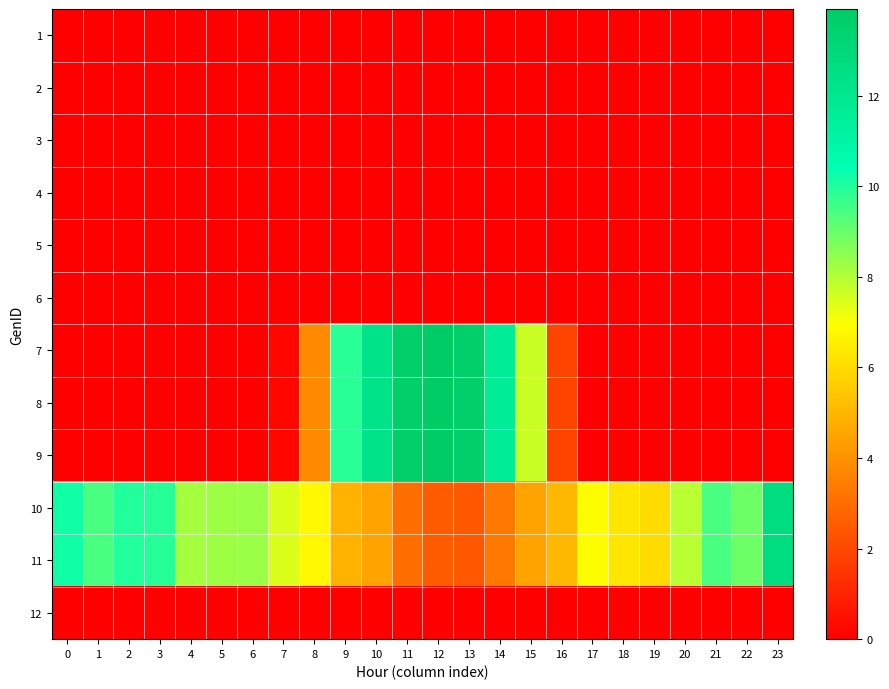

Reading right to left, list all the values displayed in this chart.

row_0: 23=0.0	22=0.0	21=0.0	20=0.0	19=0.0	18=0.0	17=0.0	16=0.0	15=0.0	14=0.0	13=0.0	12=0.0	11=0.0	10=0.0	9=0.0	8=0.0	7=0.0	6=0.0	5=0.0	4=0.0	3=0.0	2=0.0	1=0.0	0=0.0
row_1: 23=0.0	22=0.0	21=0.0	20=0.0	19=0.0	18=0.0	17=0.0	16=0.0	15=0.0	14=0.0	13=0.0	12=0.0	11=0.0	10=0.0	9=0.0	8=0.0	7=0.0	6=0.0	5=0.0	4=0.0	3=0.0	2=0.0	1=0.0	0=0.0
row_2: 23=0.0	22=0.0	21=0.0	20=0.0	19=0.0	18=0.0	17=0.0	16=0.0	15=0.0	14=0.0	13=0.0	12=0.0	11=0.0	10=0.0	9=0.0	8=0.0	7=0.0	6=0.0	5=0.0	4=0.0	3=0.0	2=0.0	1=0.0	0=0.0
row_3: 23=0.0	22=0.0	21=0.0	20=0.0	19=0.0	18=0.0	17=0.0	16=0.0	15=0.0	14=0.0	13=0.0	12=0.0	11=0.0	10=0.0	9=0.0	8=0.0	7=0.0	6=0.0	5=0.0	4=0.0	3=0.0	2=0.0	1=0.0	0=0.0
row_4: 23=0.0	22=0.0	21=0.0	20=0.0	19=0.0	18=0.0	17=0.0	16=0.0	15=0.0	14=0.0	13=0.0	12=0.0	11=0.0	10=0.0	9=0.0	8=0.0	7=0.0	6=0.0	5=0.0	4=0.0	3=0.0	2=0.0	1=0.0	0=0.0
row_5: 23=0.0	22=0.0	21=0.0	20=0.0	19=0.0	18=0.0	17=0.0	16=0.0	15=0.0	14=0.0	13=0.0	12=0.0	11=0.0	10=0.0	9=0.0	8=0.0	7=0.0	6=0.0	5=0.0	4=0.0	3=0.0	2=0.0	1=0.0	0=0.0
row_6: 23=0.0	22=0.0	21=0.0	20=0.0	19=0.0	18=0.0	17=0.0	16=1.9	15=7.7	14=11.7	13=13.7	12=13.9	11=13.7	10=12.3	9=9.9	8=3.8	7=0.2	6=0.0	5=0.0	4=0.0	3=0.0	2=0.0	1=0.0	0=0.0
row_7: 23=0.0	22=0.0	21=0.0	20=0.0	19=0.0	18=0.0	17=0.0	16=1.9	15=7.7	14=11.7	13=13.7	12=13.9	11=13.7	10=12.3	9=9.9	8=3.8	7=0.2	6=0.0	5=0.0	4=0.0	3=0.0	2=0.0	1=0.0	0=0.0
row_8: 23=0.0	22=0.0	21=0.0	20=0.0	19=0.0	18=0.0	17=0.0	16=1.9	15=7.7	14=11.7	13=13.7	12=13.9	11=13.7	10=12.3	9=9.9	8=3.8	7=0.2	6=0.0	5=0.0	4=0.0	3=0.0	2=0.0	1=0.0	0=0.0
row_9: 23=12.7	22=8.9	21=9.4	20=7.9	19=6.0	18=6.3	17=6.9	16=5.0	15=4.5	14=3.3	13=2.4	12=2.5	11=3.0	10=4.5	9=4.9	8=6.7	7=7.5	6=8.3	5=8.3	4=8.2	3=9.9	2=10.0	1=9.4	0=10.2
row_10: 23=12.7	22=8.9	21=9.4	20=7.9	19=6.0	18=6.3	17=6.9	16=5.0	15=4.5	14=3.3	13=2.4	12=2.5	11=3.0	10=4.5	9=4.9	8=6.7	7=7.5	6=8.3	5=8.3	4=8.2	3=9.9	2=10.0	1=9.4	0=10.2
row_11: 23=0.0	22=0.0	21=0.0	20=0.0	19=0.0	18=0.0	17=0.0	16=0.0	15=0.0	14=0.0	13=0.0	12=0.0	11=0.0	10=0.0	9=0.0	8=0.0	7=0.0	6=0.0	5=0.0	4=0.0	3=0.0	2=0.0	1=0.0	0=0.0